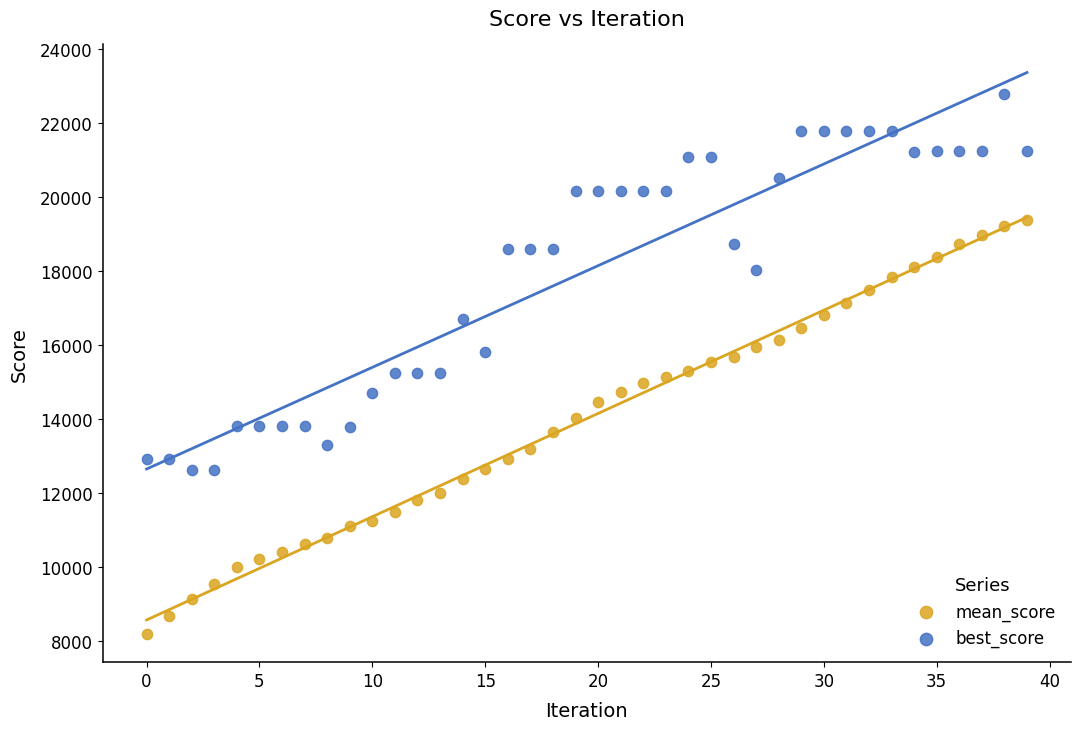

Across all data points, what is the range of Y values (max minus min)?

14581.7